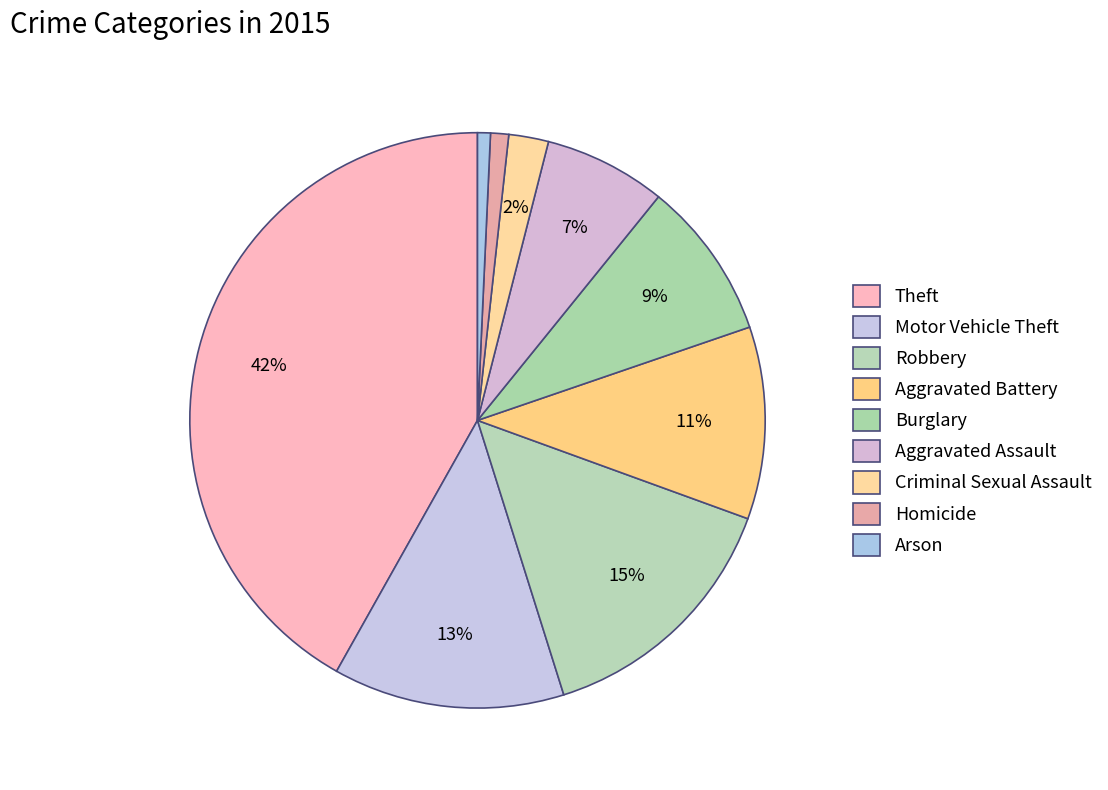

Is Homicide the majority of the pie?

No